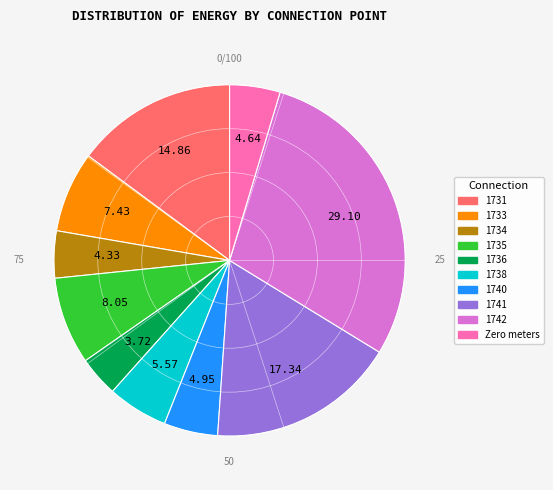

Does any single category account for the majority?

No